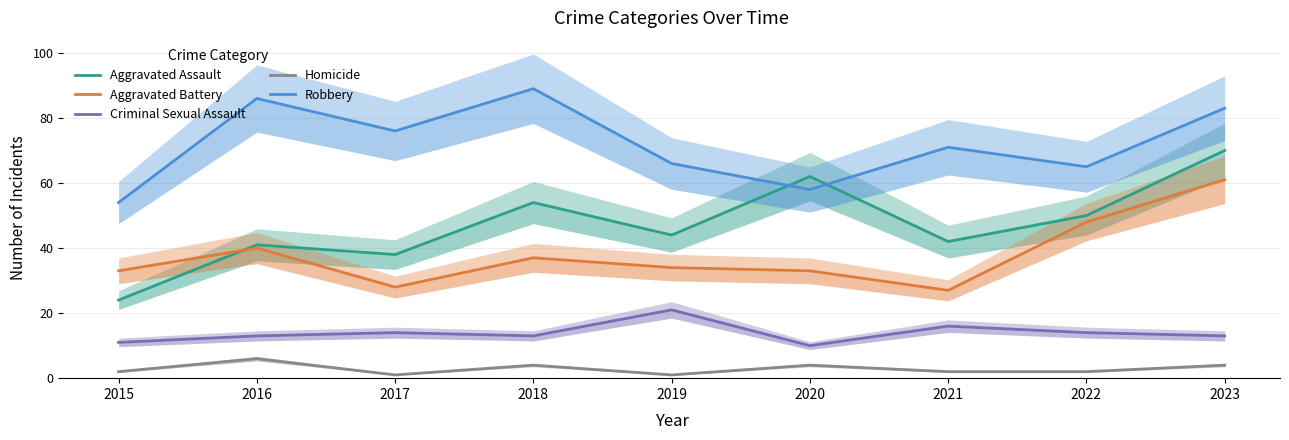

Does the chart have visible grid lines?

Yes